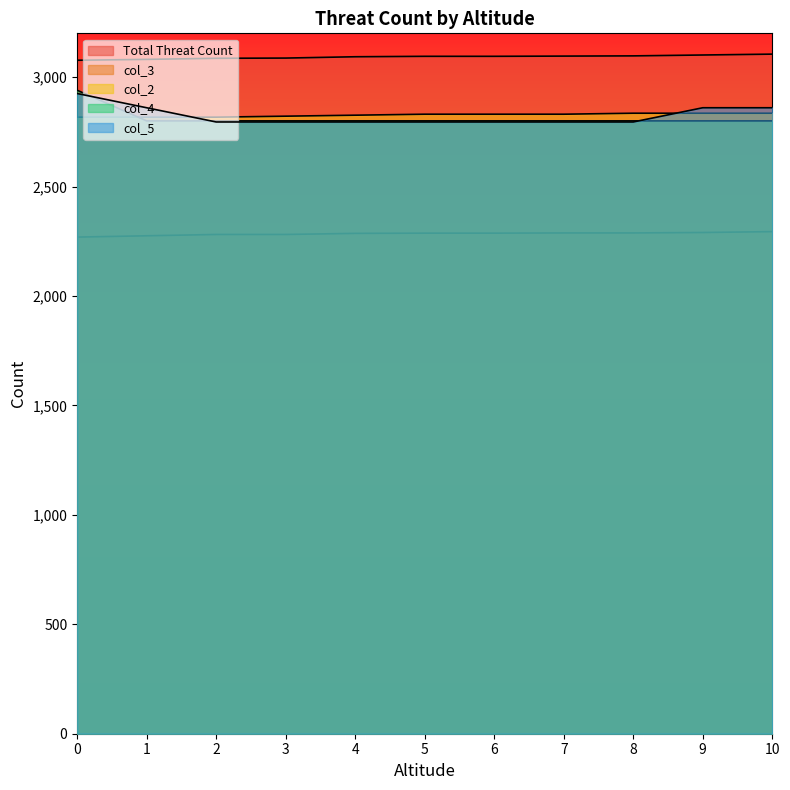

What are all the series names shown in the legend?

Total Threat Count, col_2, col_3, col_4, col_5